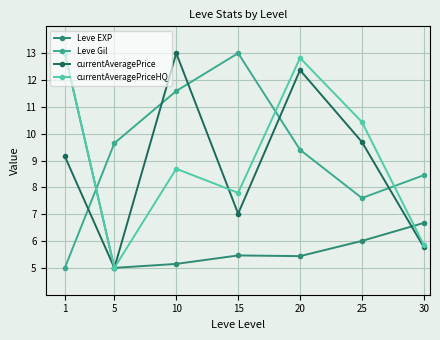

At how many categories does at least one series exceed 8?

7